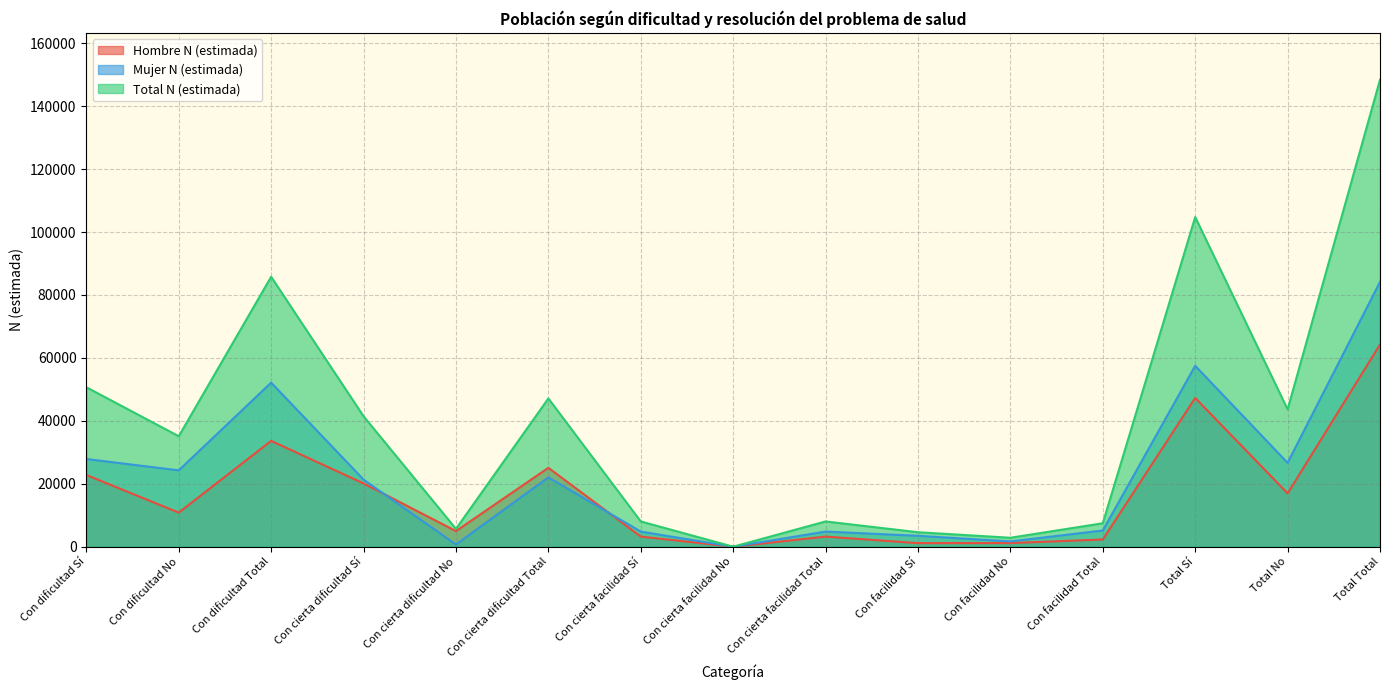

The Total N (estimada) series shows 1261 at Con facilidad No. True or false?

False